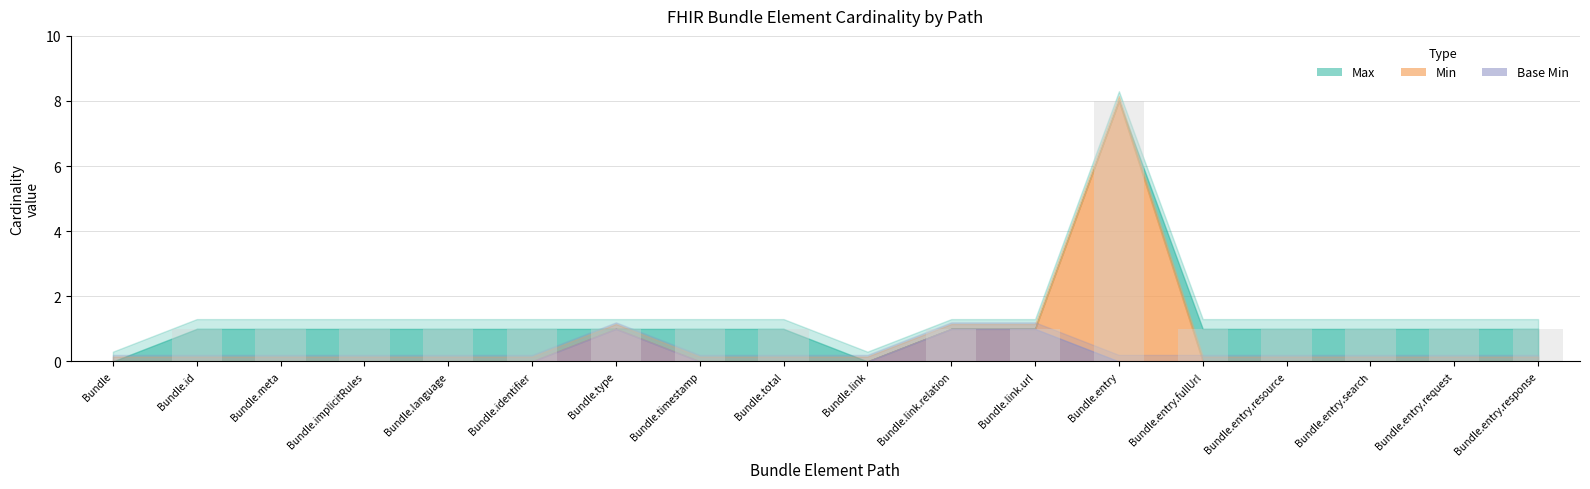

Approximately how many times larger is the value at Bundle.identifier compared to Bundle.language?

1.0